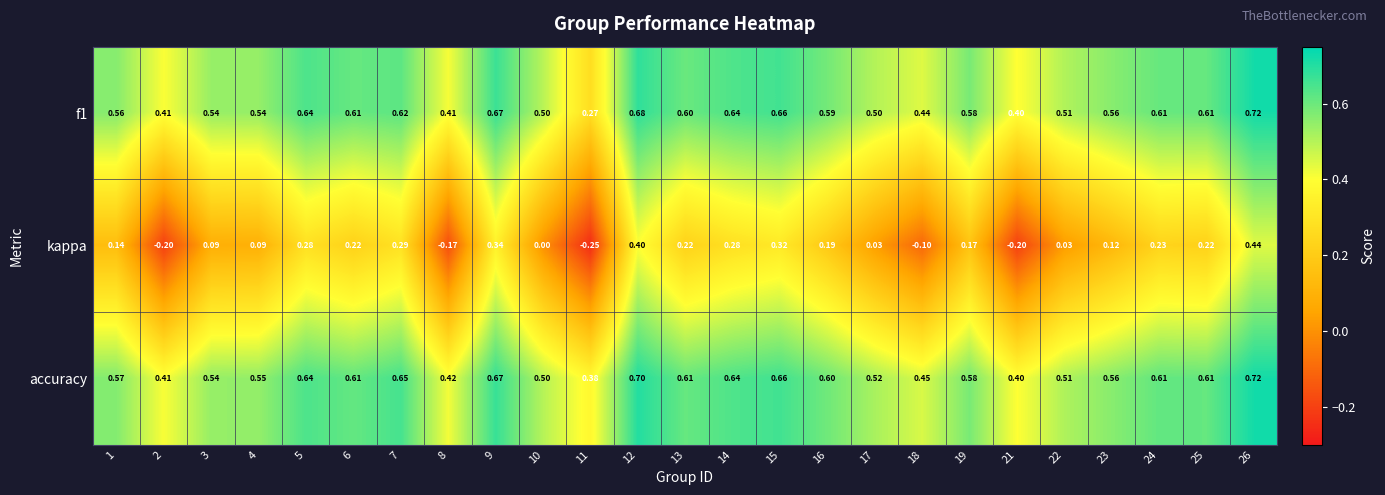

Which series has the largest range (max minus min)?

kappa